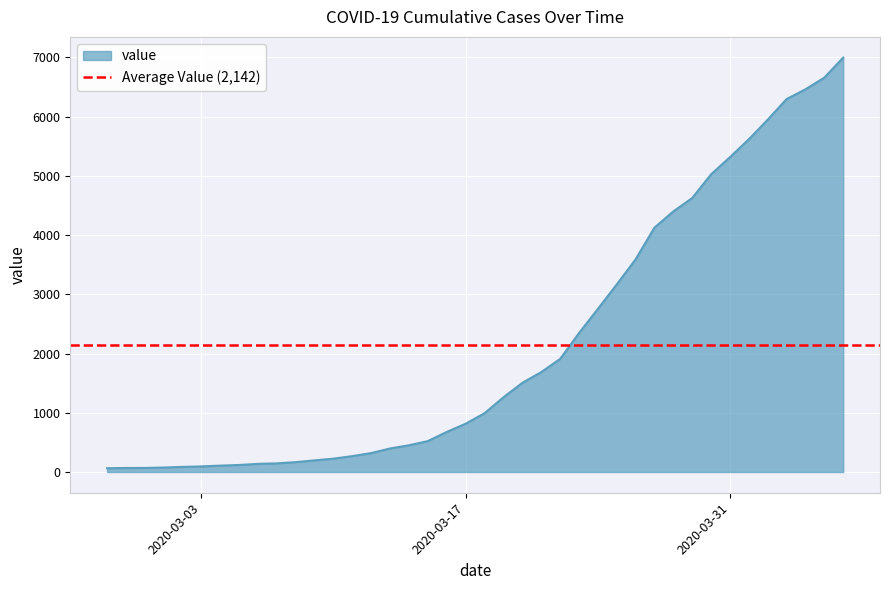

Reading left to right, list all the values displayed in this chart.

2020-02-27=64	2020-02-28=68	2020-02-29=69	2020-03-01=76	2020-03-02=87	2020-03-03=95	2020-03-04=108	2020-03-05=119	2020-03-06=138	2020-03-07=146	2020-03-08=167	2020-03-09=197	2020-03-10=226	2020-03-11=269	2020-03-12=320	2020-03-13=398	2020-03-14=452	2020-03-15=523	2020-03-16=677	2020-03-17=816	2020-03-18=993	2020-03-19=1261	2020-03-20=1505	2020-03-21=1686	2020-03-22=1908	2020-03-23=2344	2020-03-24=2752	2020-03-25=3165	2020-03-26=3589	2020-03-27=4125	2020-03-28=4399	2020-03-29=4625	2020-03-30=5025	2020-03-31=5314	2020-04-01=5617	2020-04-02=5947	2020-04-03=6295	2020-04-04=6460	2020-04-05=6657	2020-04-06=6995